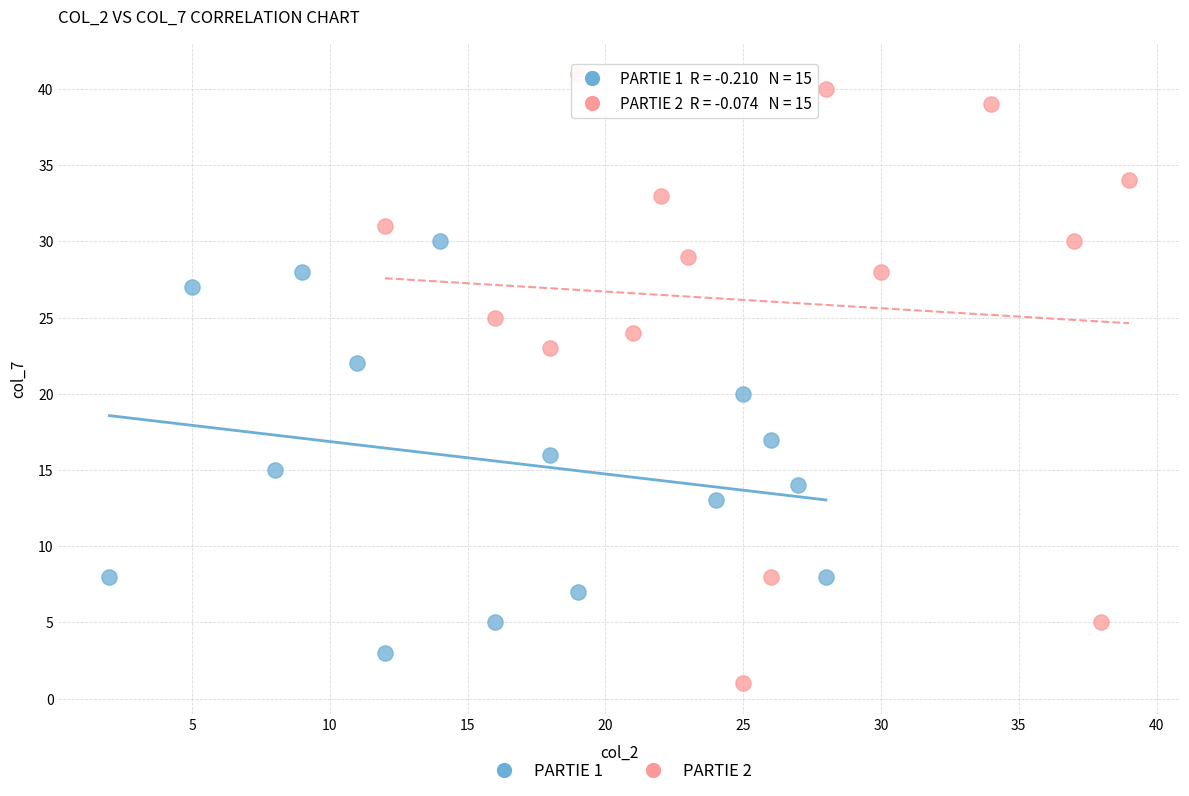

Which series contains the highest Y value?

PARTIE 2